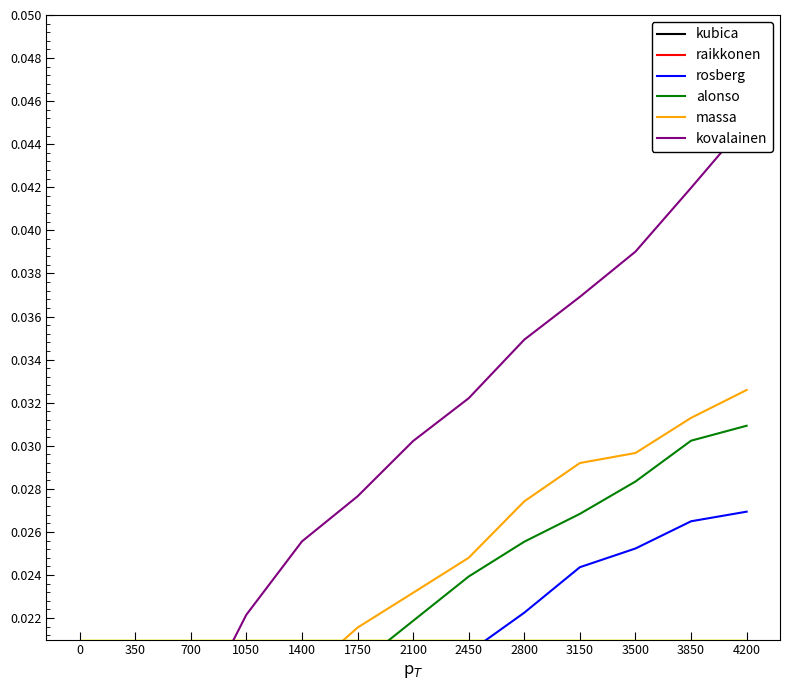

What is the sum of all raikkonen values?

0.2